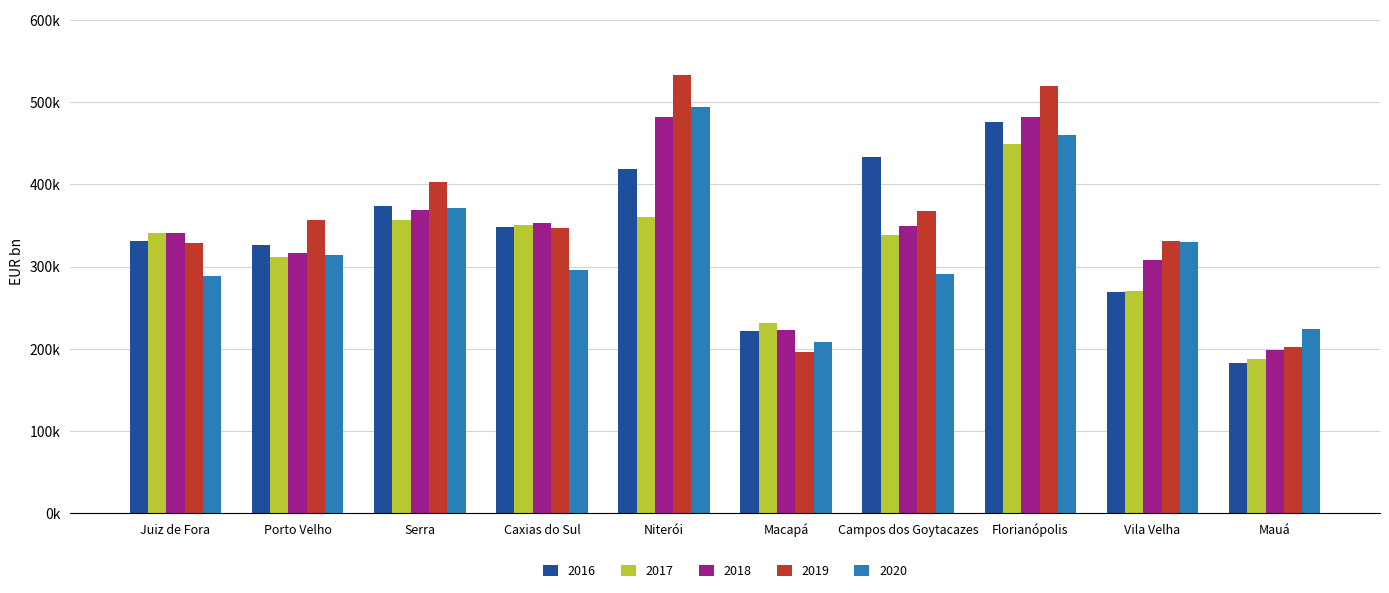

What is the sum of the 2020 values at Juiz de Fora and Niterói?

781805.8